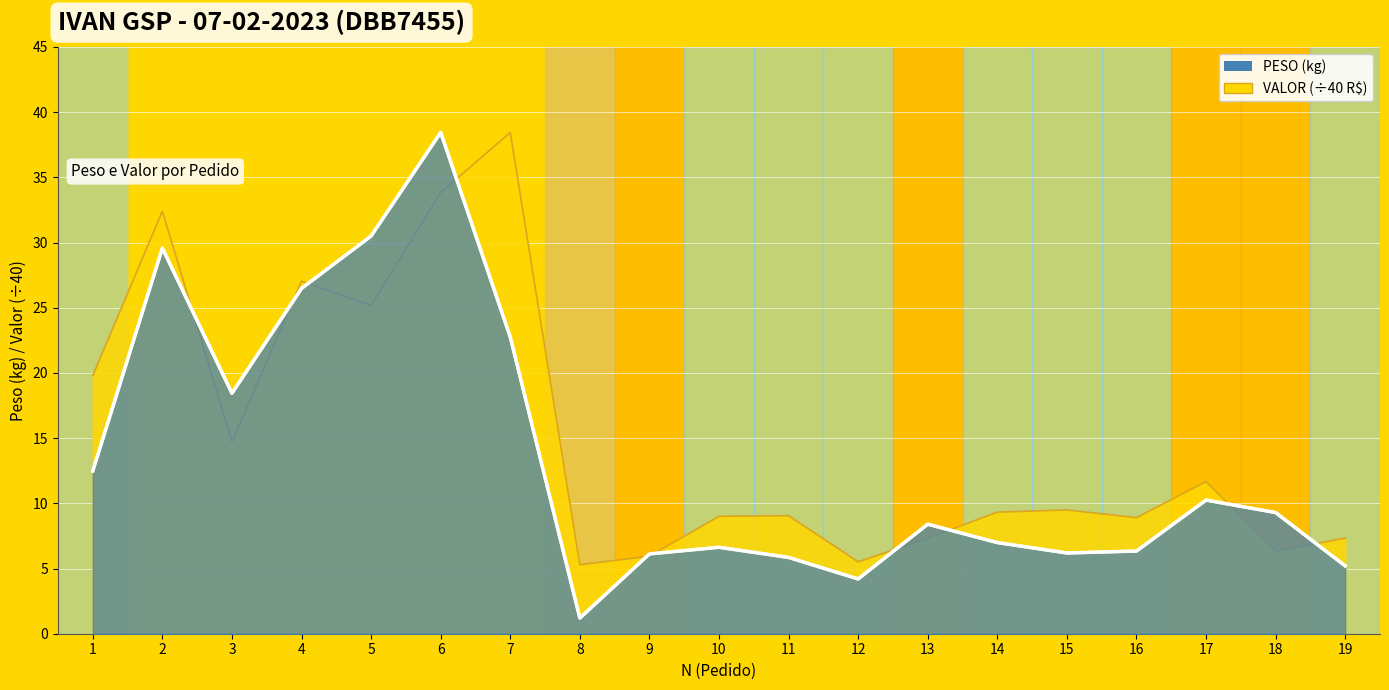

How many data points does each series have?

19